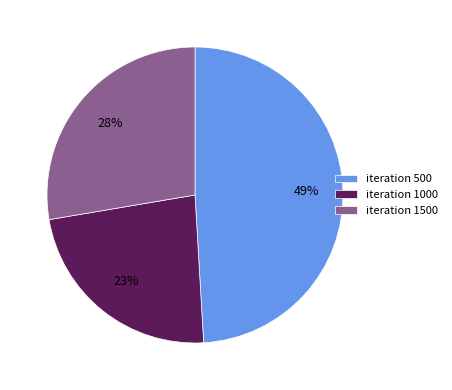

To the nearest percent, what portion does iteration 1000 represent?

23%